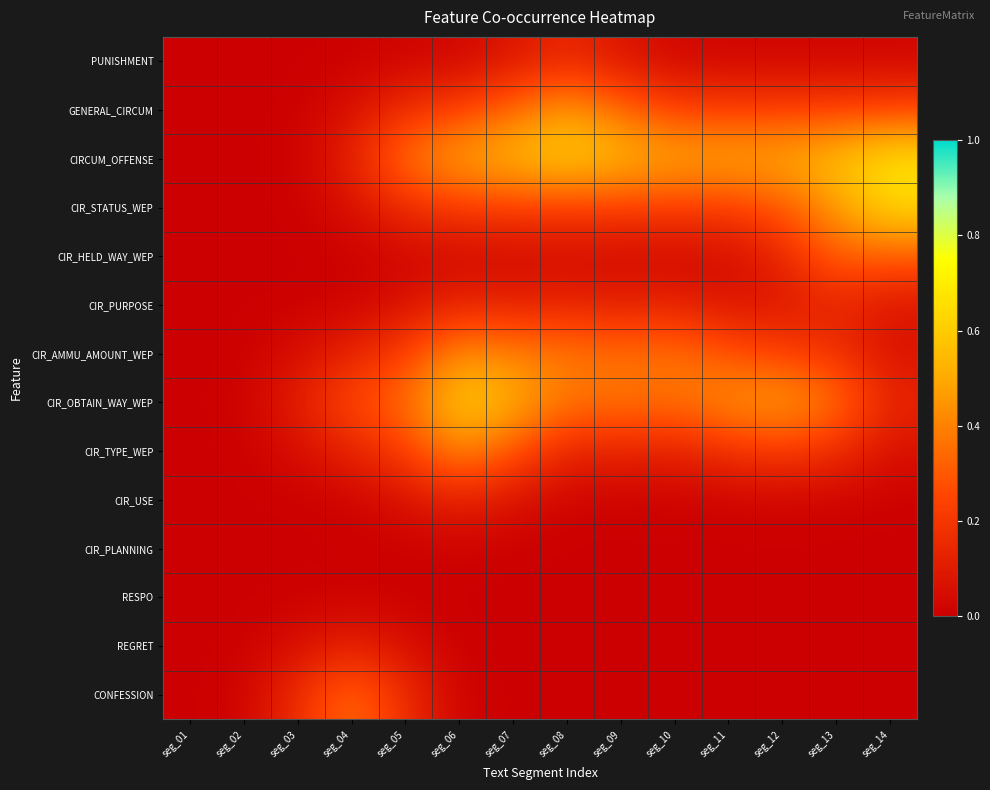

What is the difference between the highest and lowest values at seg_07?

0.6